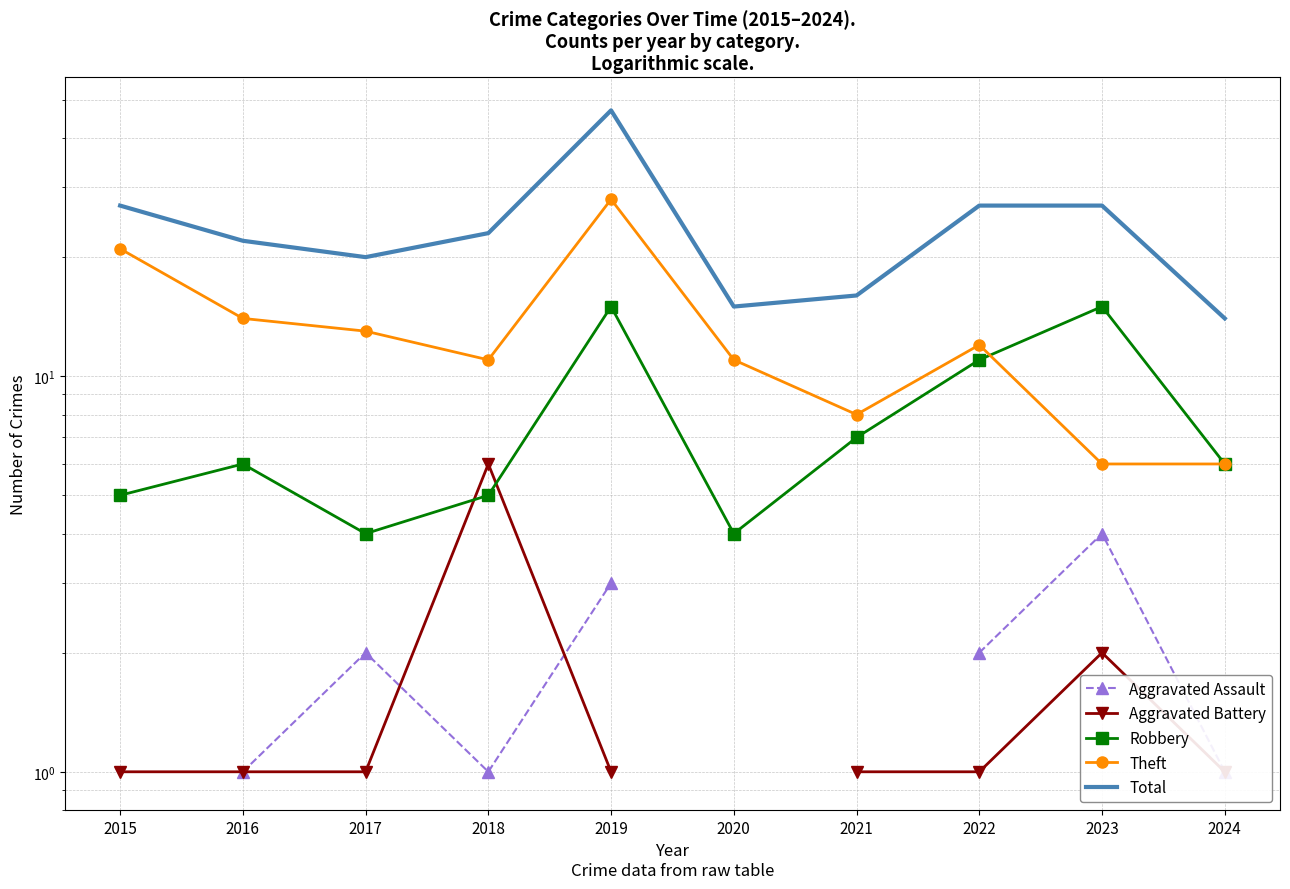

Is the value of Aggravated Assault at 2020 greater than the value of Total at 2021?

No